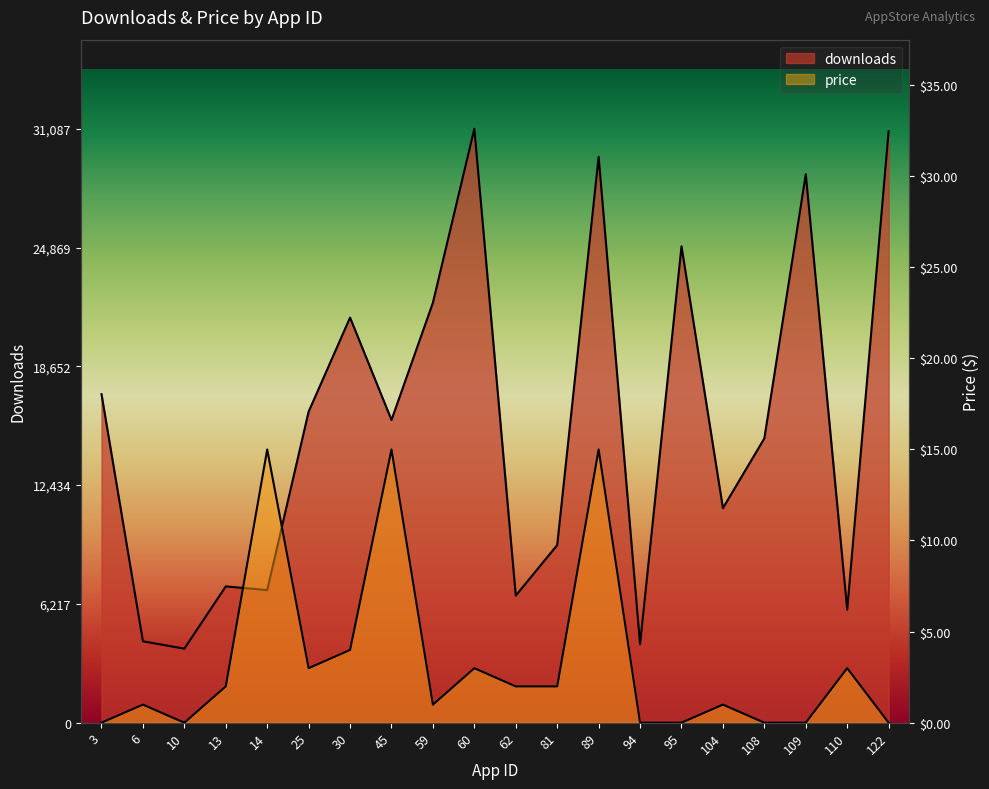

The price series shows 3.0 at 110. True or false?

True